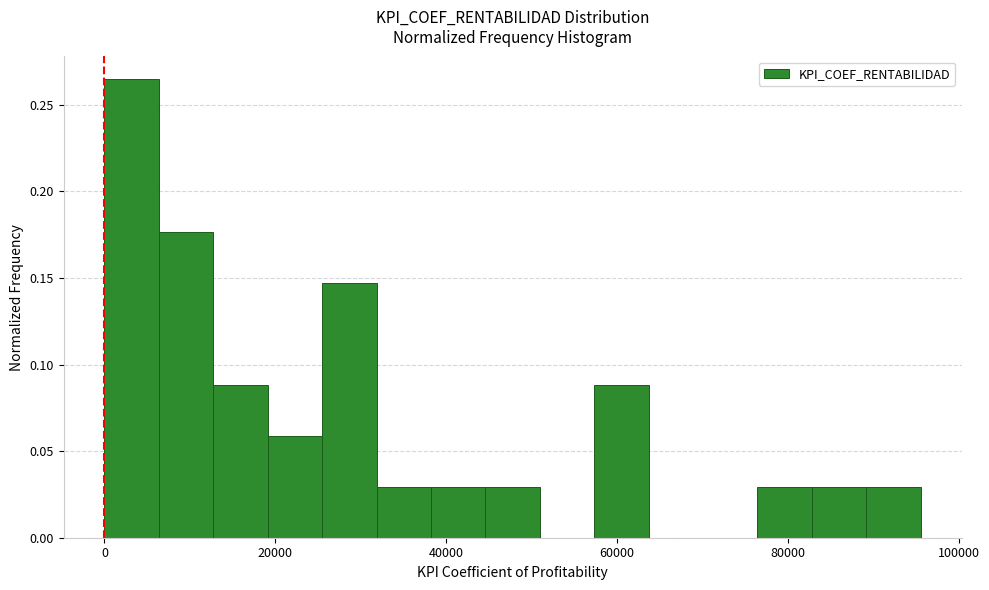

Read against the x-axis, roughly where is the centre of the tallest bar?

4000